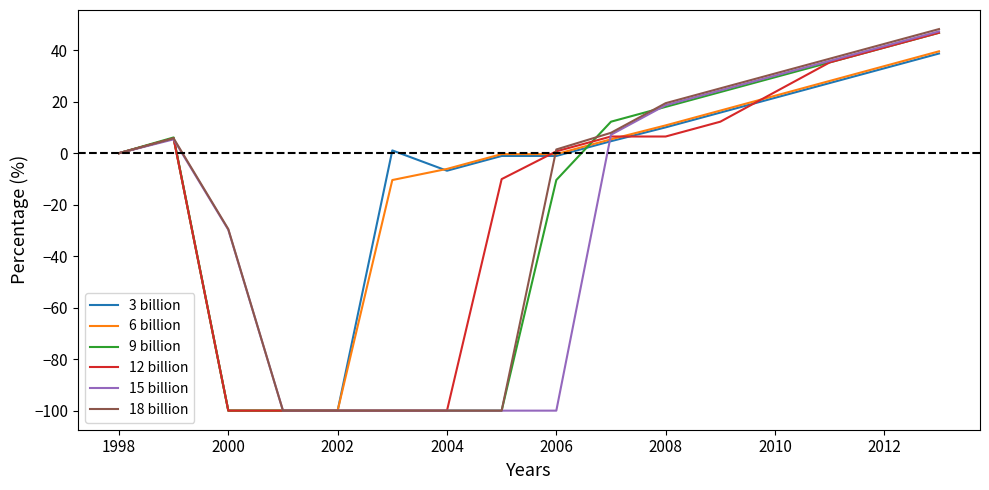

What is the smallest value displayed?

-100.0